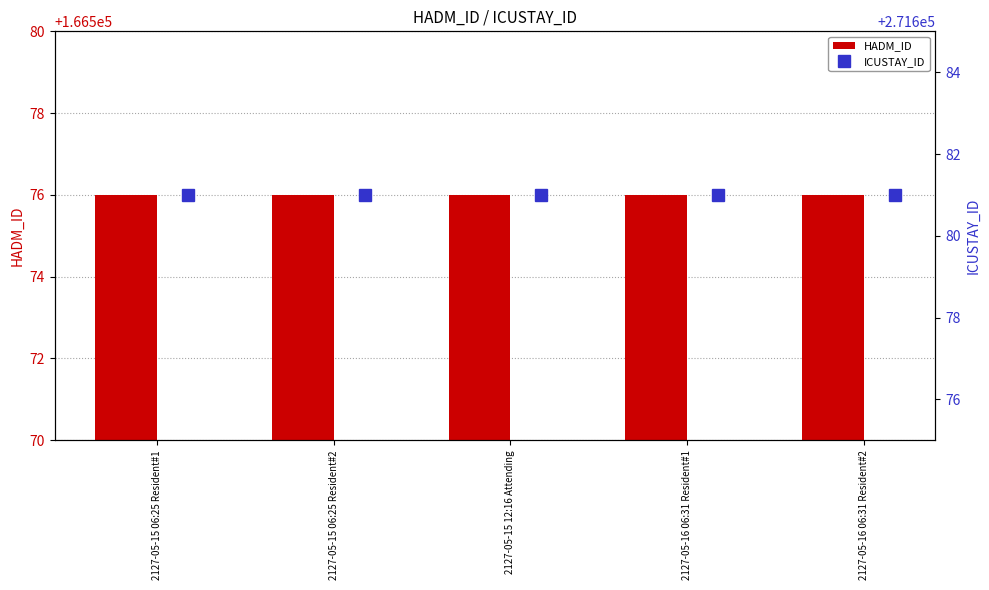

Rank the series by their maximum value, from lowest to highest.

HADM_ID, ICUSTAY_ID